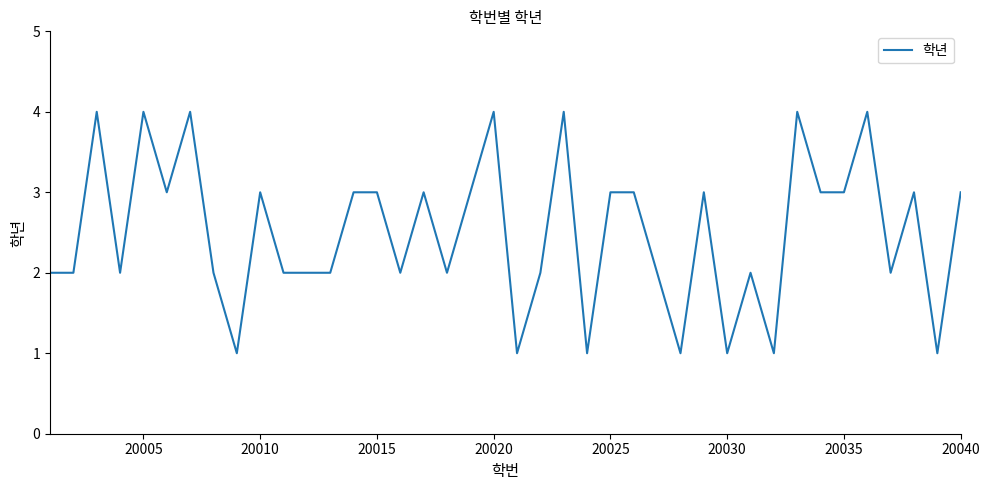

Reading left to right, transcribe all the data shown in this chart.

2	2	4	2	4	3	4	2	1	3	2	2	2	3	3	2	3	2	3	4	1	2	4	1	3	3	2	1	3	1	2	1	4	3	3	4	2	3	1	3